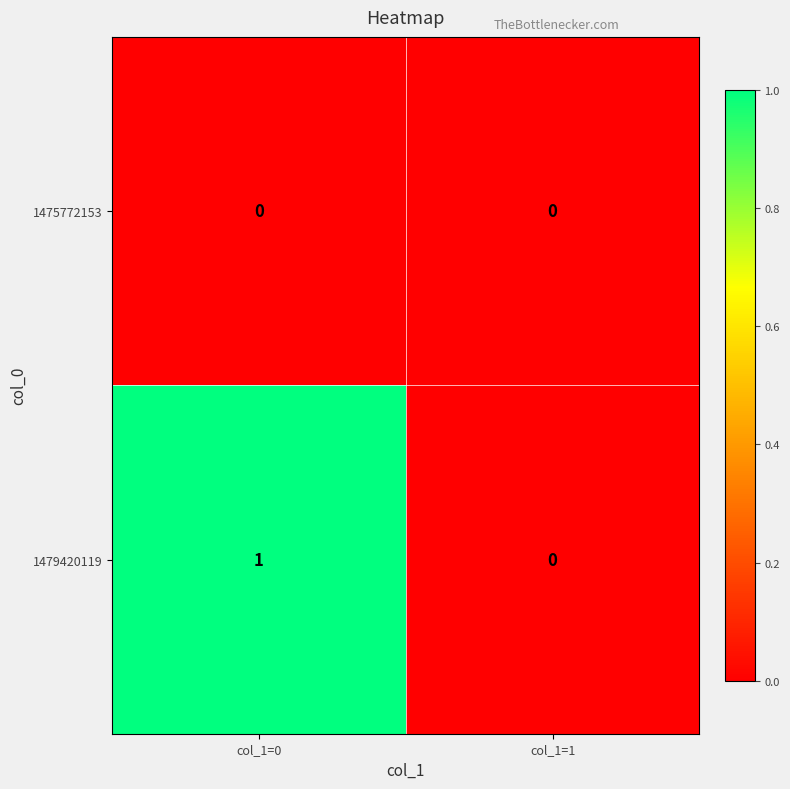

Where is 1479420119 nearest to the value 0?

col_1=1